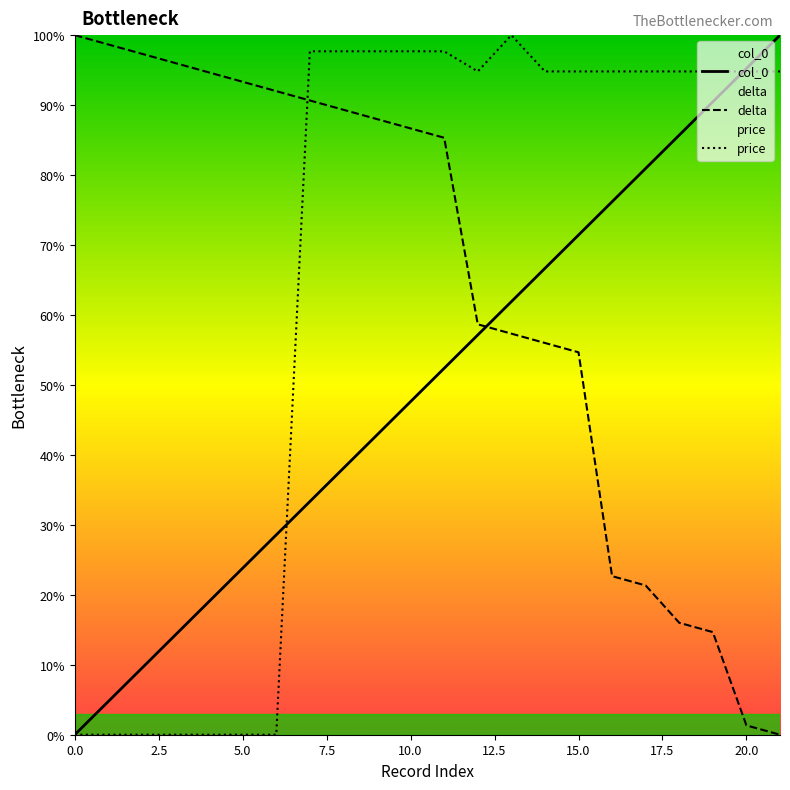

Read the delta value at 11.

85.3